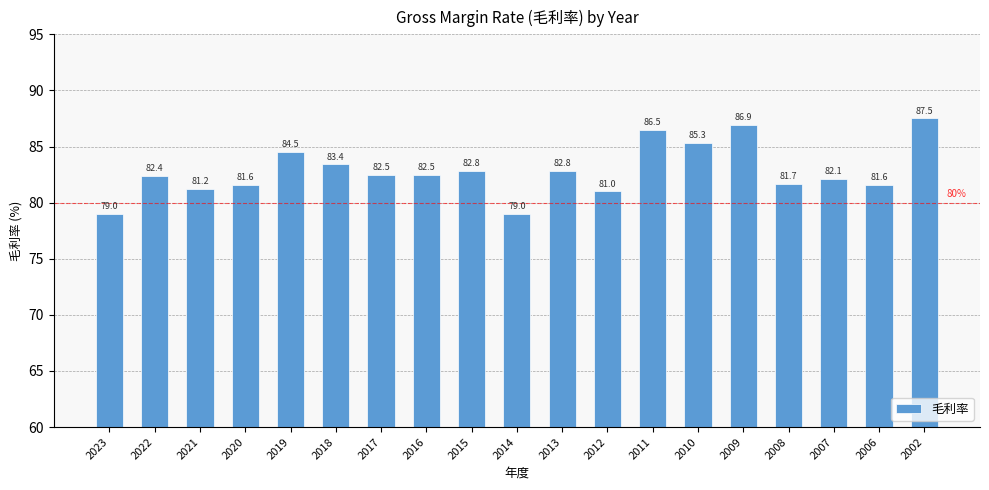

At which category does the chart reach its peak across all series?

2002